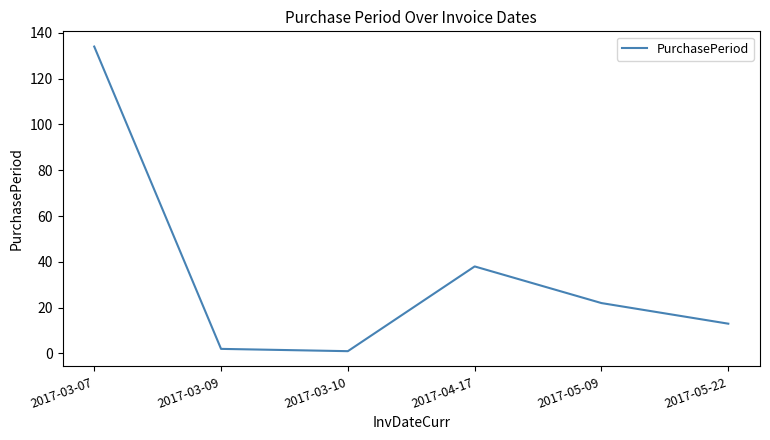

What is the smallest value displayed?

1